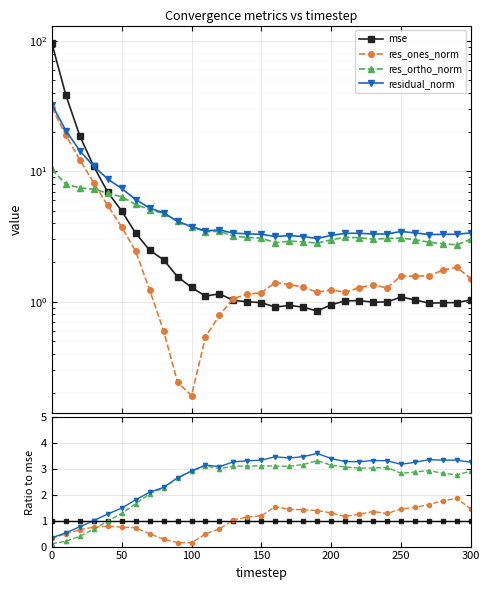

Which series has the widest spread of values?

residual_norm